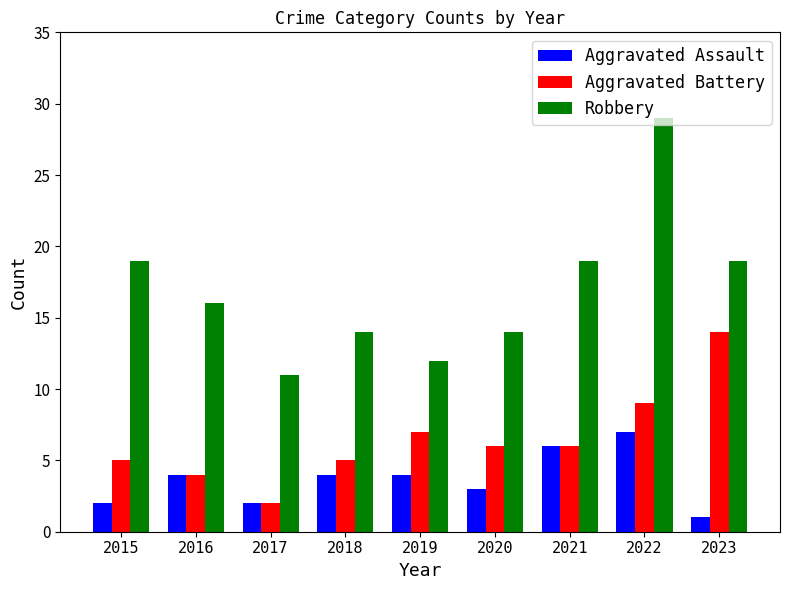

True or false: Aggravated Battery has a value of 7 at 2019.

True